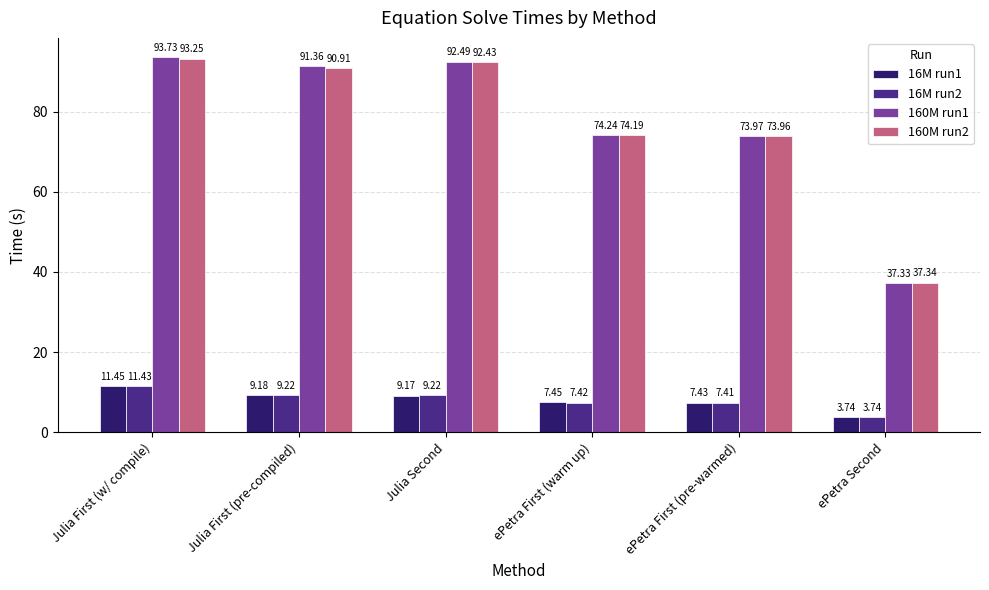

How many distinct data groups are displayed?

4